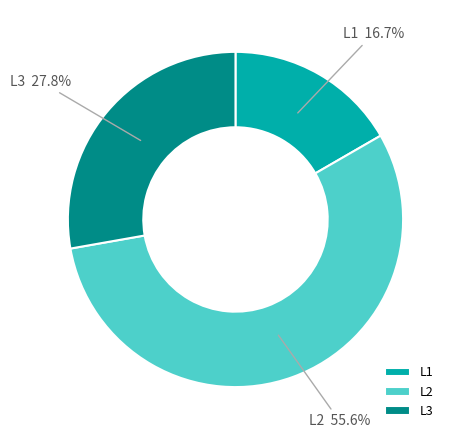

Approximately how many times larger is the value at L3 compared to L1?

1.7